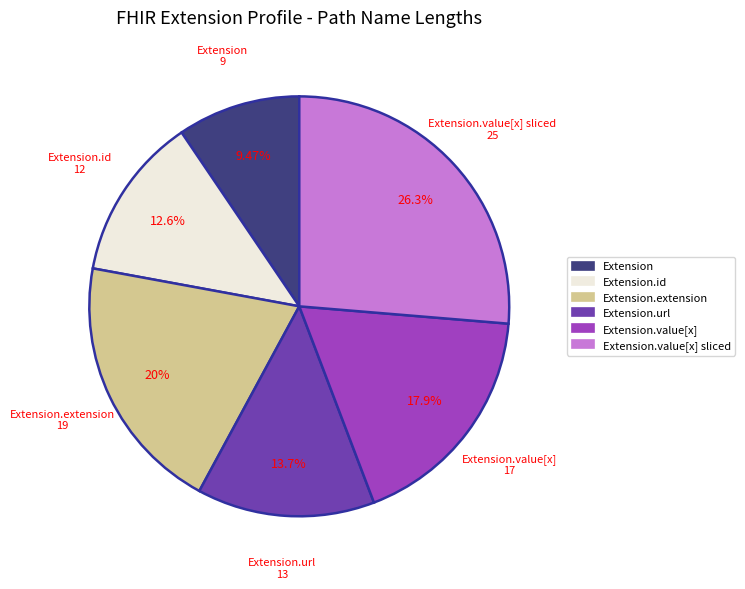

To the nearest percent, what is the difference between the largest and smallest slice percentages?

17%